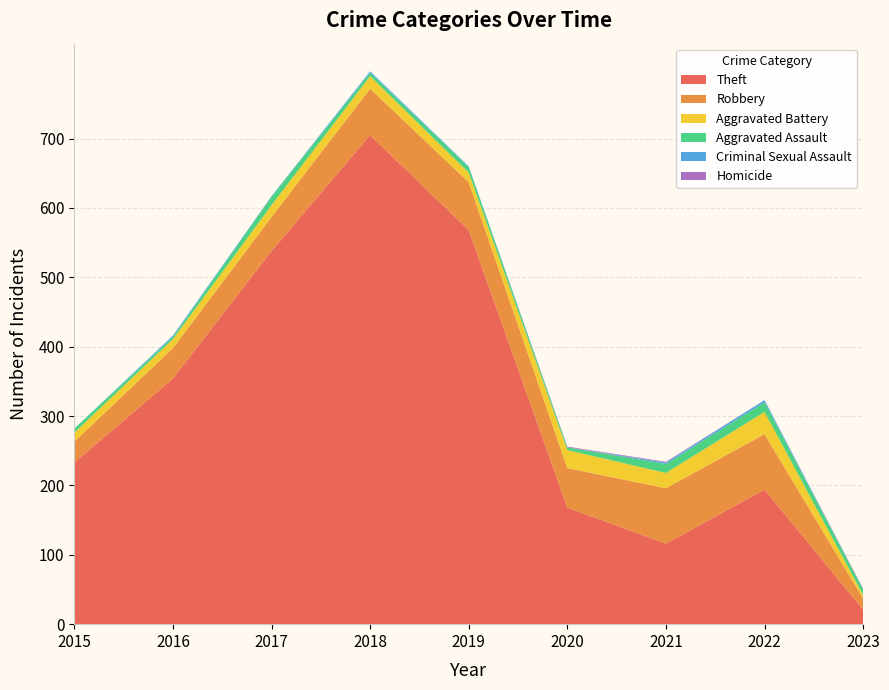

Reading left to right, transcribe all the data shown in this chart.

Theft: 233	354	538	705	568	168	116	194	21
Robbery: 30	44	49	67	69	57	80	80	16
Aggravated Battery: 13	13	17	18	14	26	22	32	5
Aggravated Assault: 6	3	12	5	8	4	13	14	8
Criminal Sexual Assault: 0	2	1	2	1	0	2	3	0
Homicide: 0	0	0	0	0	1	1	0	1